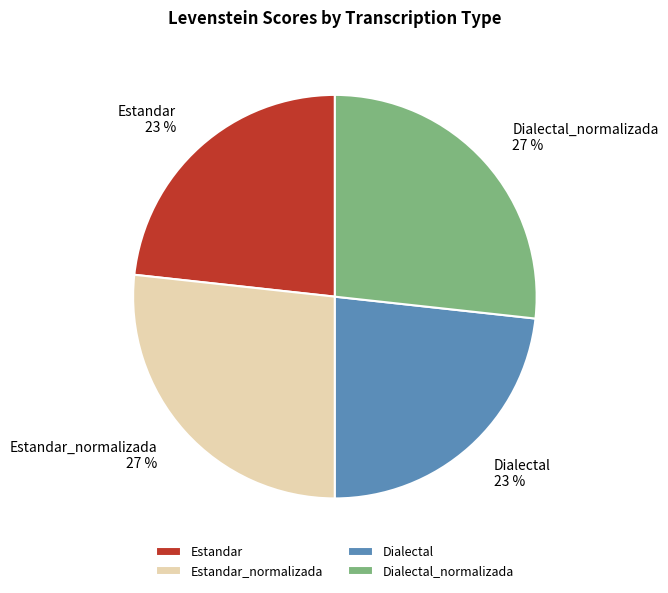

How many segments does this pie chart have?

4